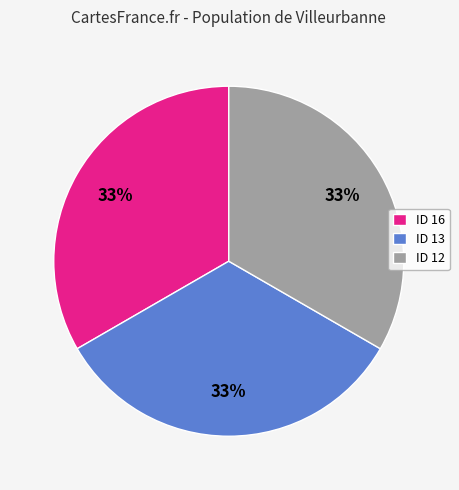

To the nearest percent, what is the average slice percentage?

33%